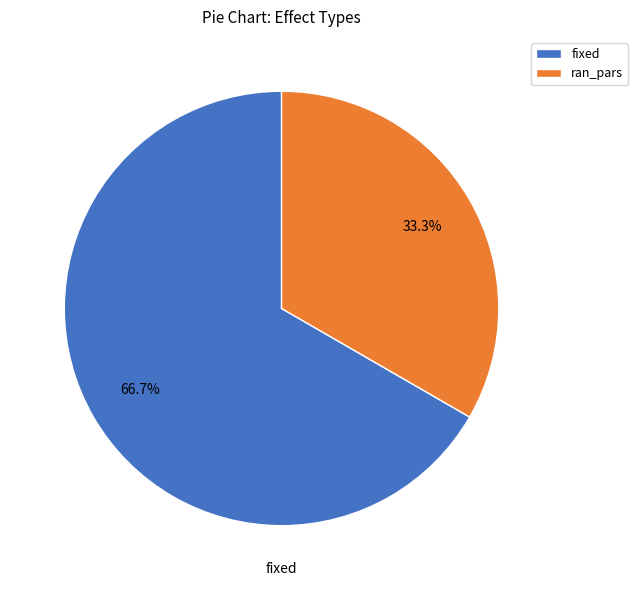

Which category has the smallest portion of the pie?

ran_pars